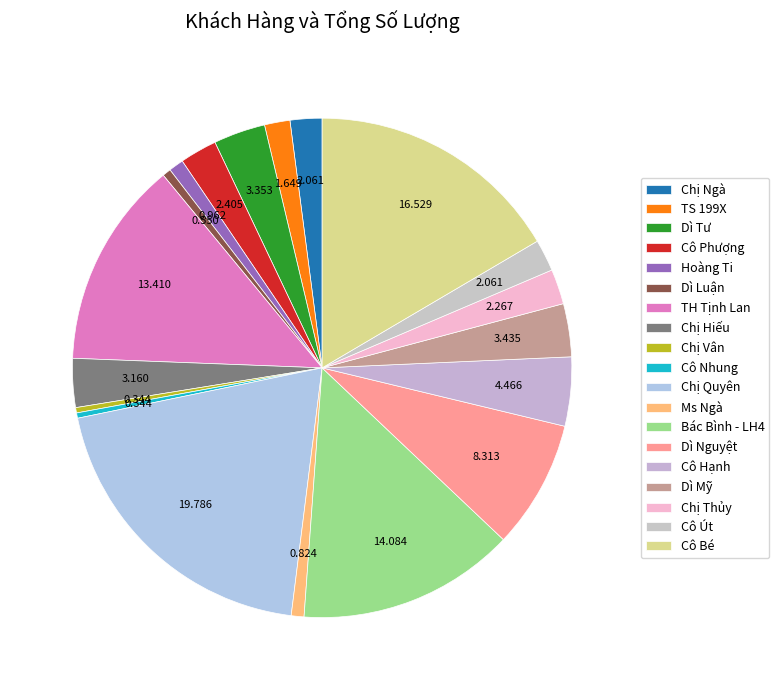

How many slices are in this pie chart?

19